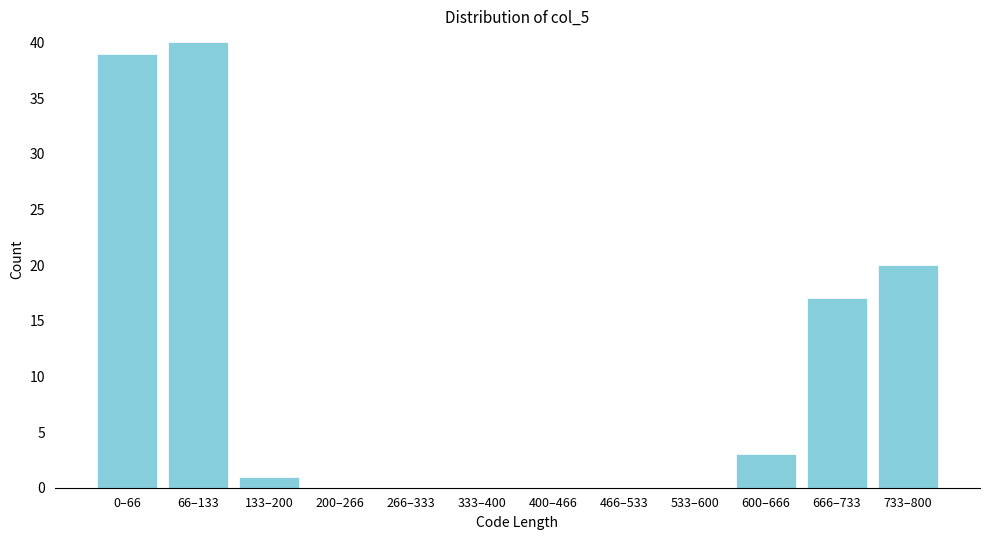

Reading left to right, transcribe all the data shown in this chart.

0–66=39	66–133=40	133–200=1	200–266=0	266–333=0	333–400=0	400–466=0	466–533=0	533–600=0	600–666=3	666–733=17	733–800=20